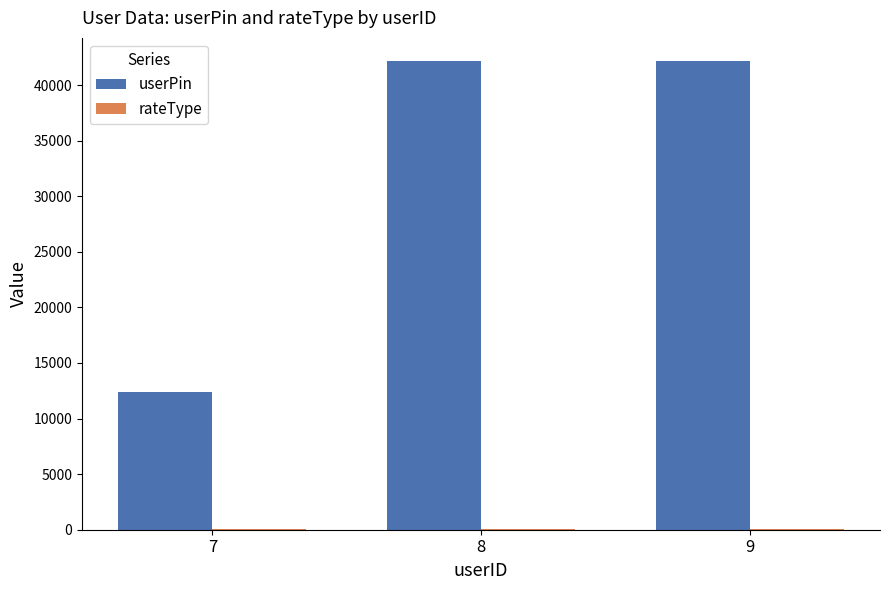

Which series has the largest total across all categories?

userPin